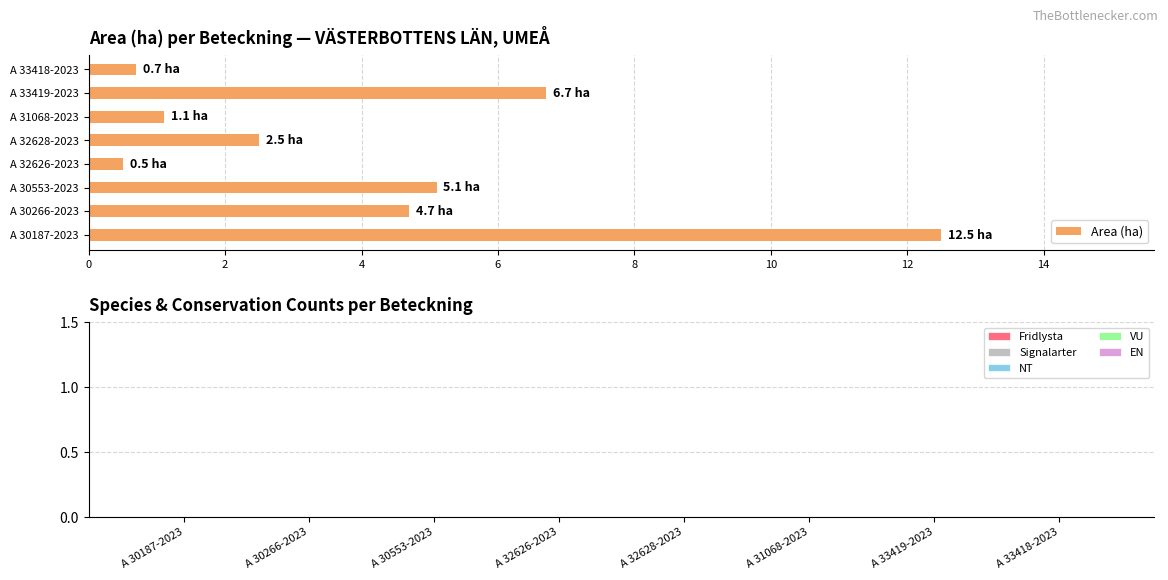

Are the bars horizontal?

Yes